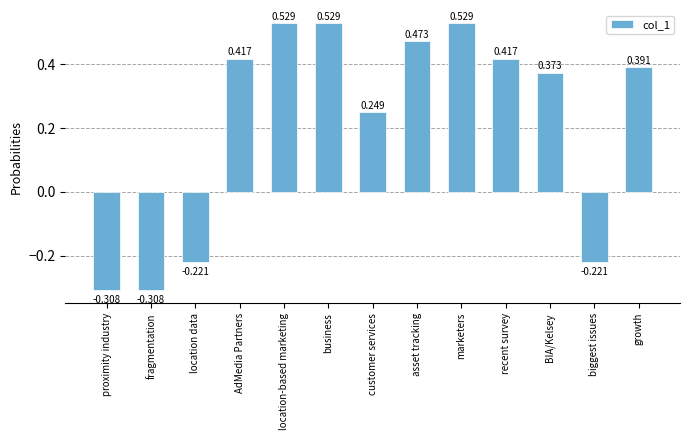

What is the sum of all values?

2.8